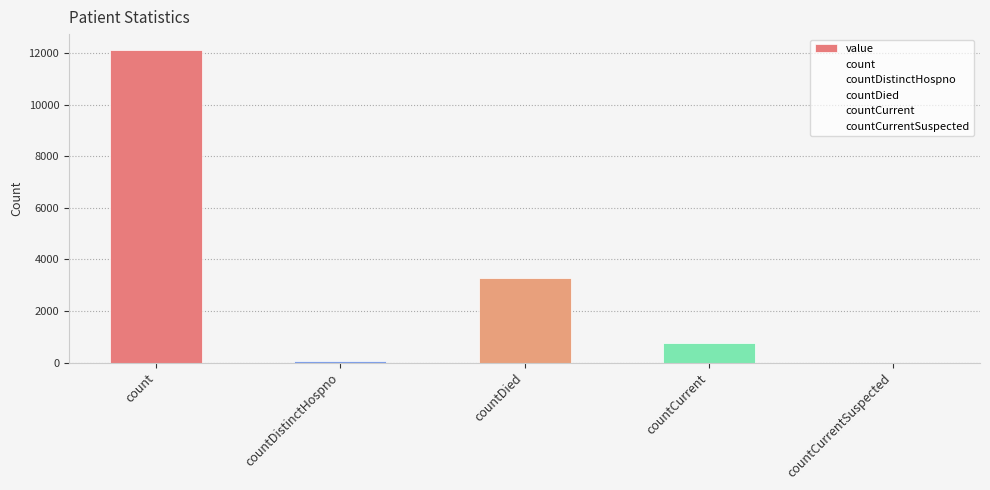

Which category has the highest value across all series?

count